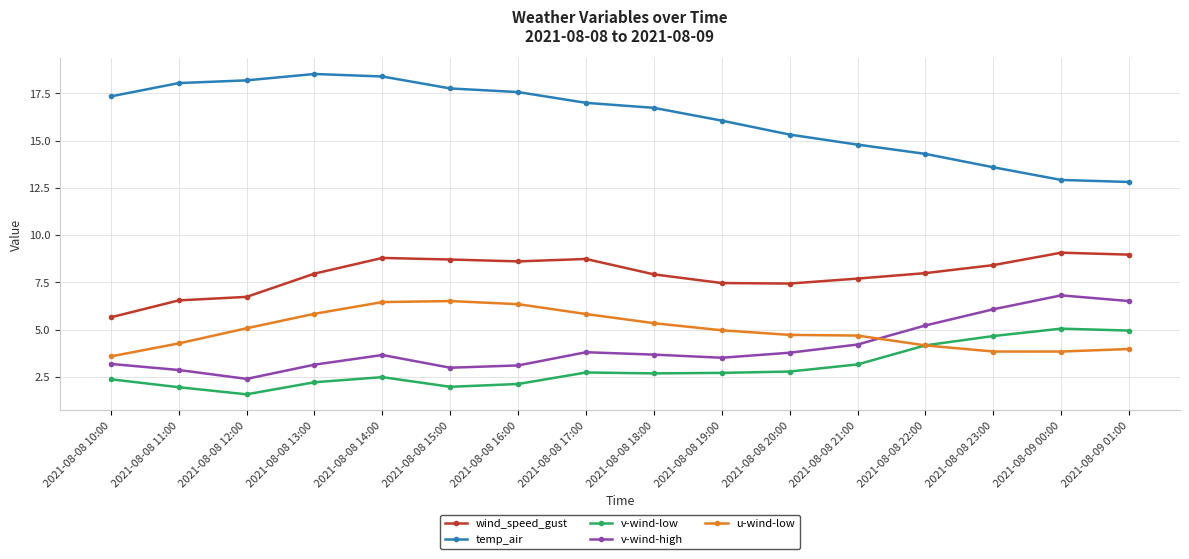

What value does the temp_air series have at 2021-08-08 16:00?

17.6